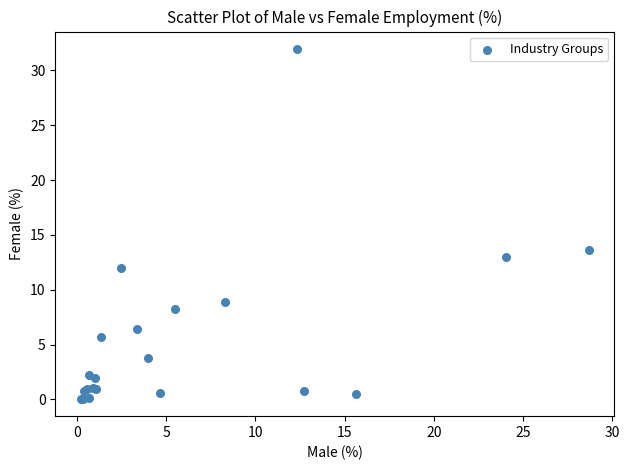

What Y value in the scatter plot is closest to 16?

13.6